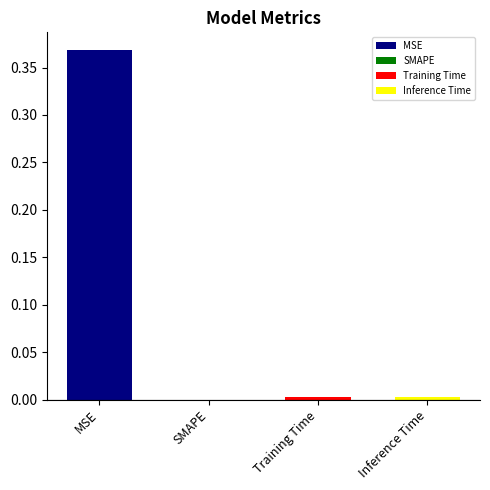

Reading left to right, list all the values displayed in this chart.

MSE=0.4	SMAPE=0.0	Training Time=0.0	Inference Time=0.0